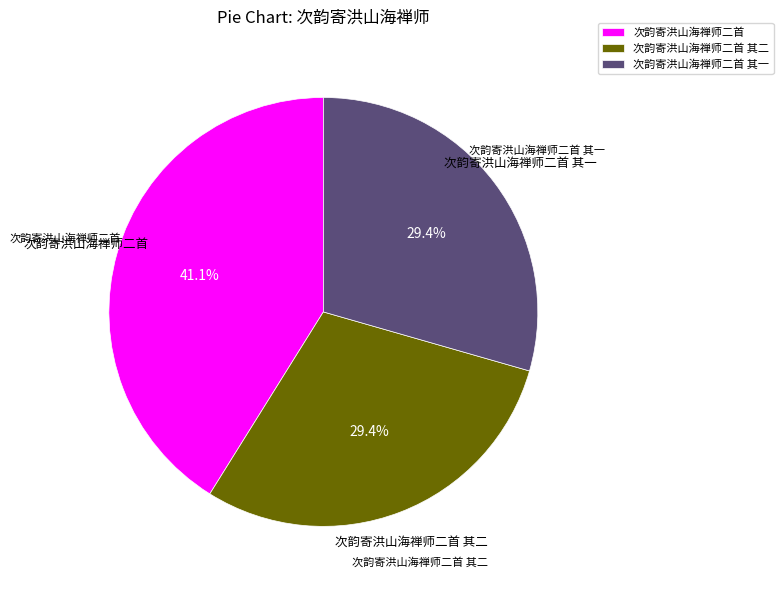

How many segments does this pie chart have?

3